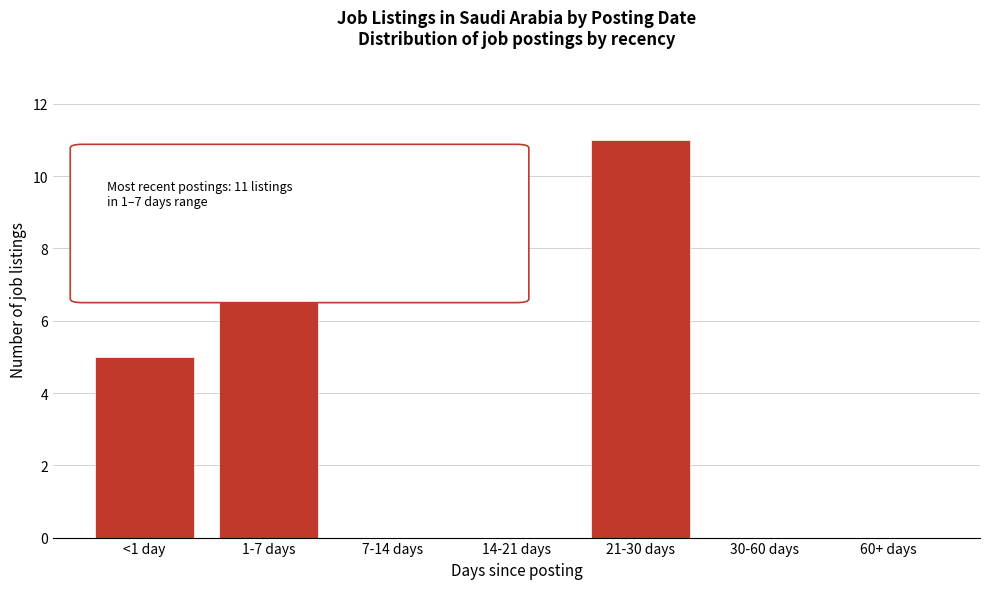

Reading left to right, what are all the values shown in this chart?

<1 day=5	1-7 days=9	7-14 days=0	14-21 days=0	21-30 days=11	30-60 days=0	60+ days=0